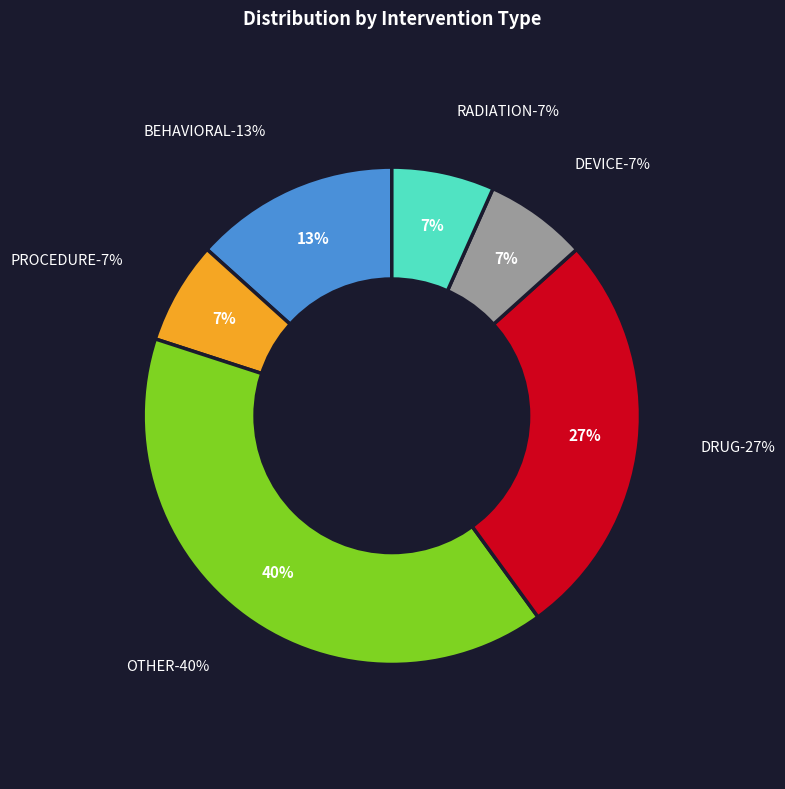

Is PROCEDURE the majority of the pie?

No